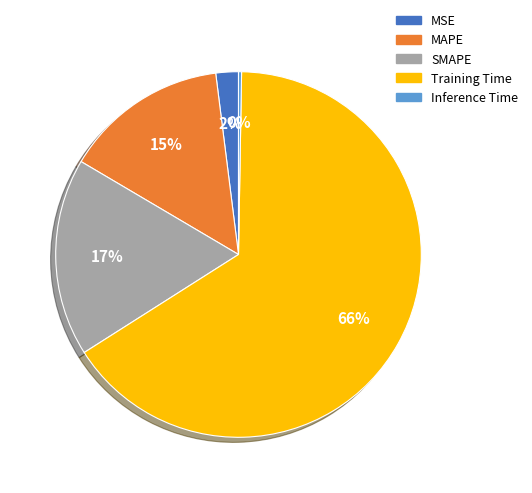

Which slice is the largest?

Training Time